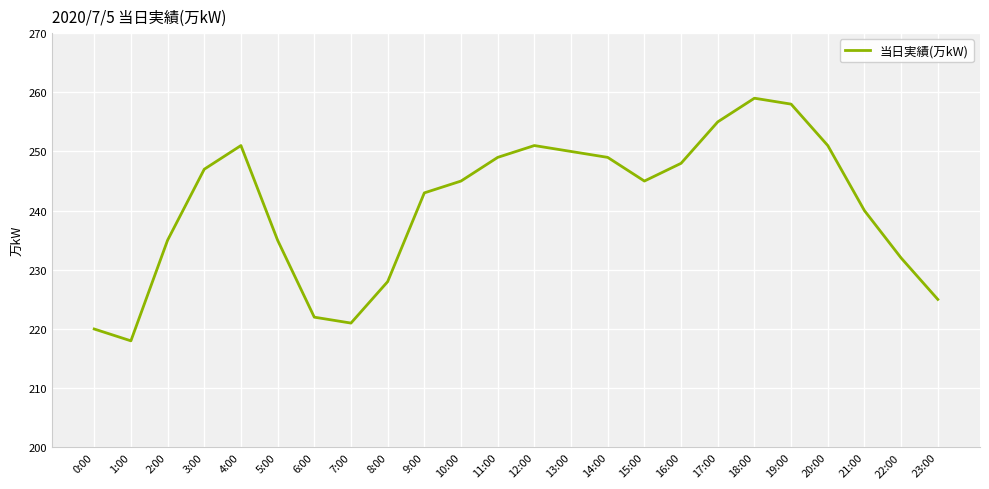

What is the greatest value displayed?

259